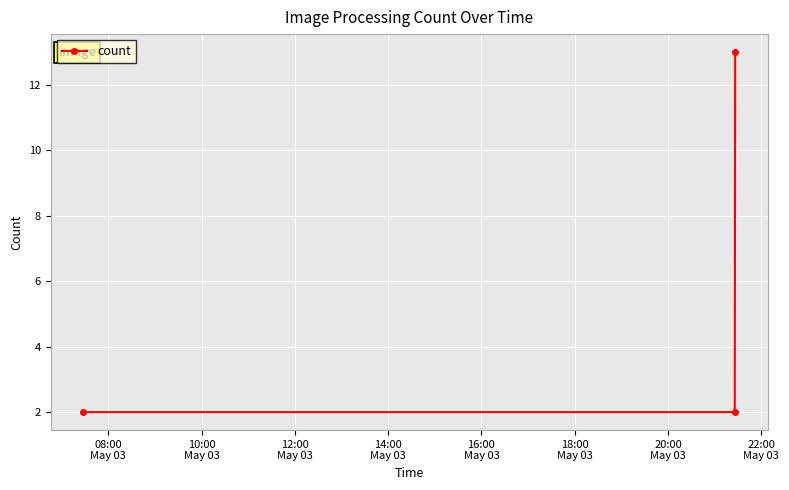

What is the value of the 1st point from the left?

2